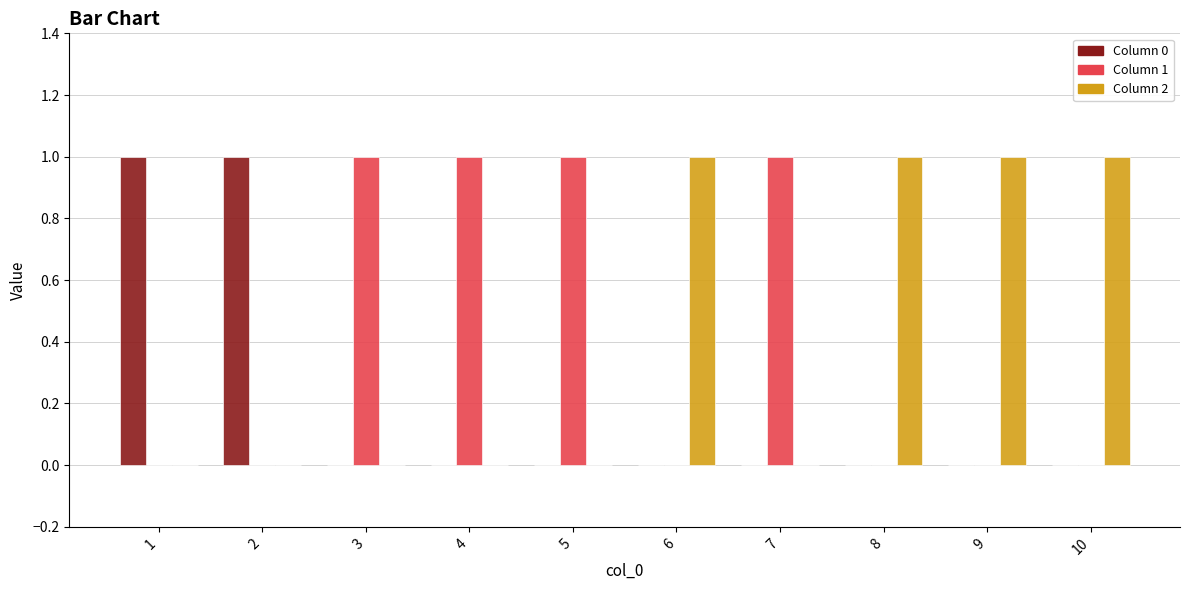

Reading left to right, extract all data points from this chart.

0: 1=1	2=1	3=0	4=0	5=0	6=0	7=0	8=0	9=0	10=0
1: 1=0	2=0	3=1	4=1	5=1	6=0	7=1	8=0	9=0	10=0
2: 1=0	2=0	3=0	4=0	5=0	6=1	7=0	8=1	9=1	10=1